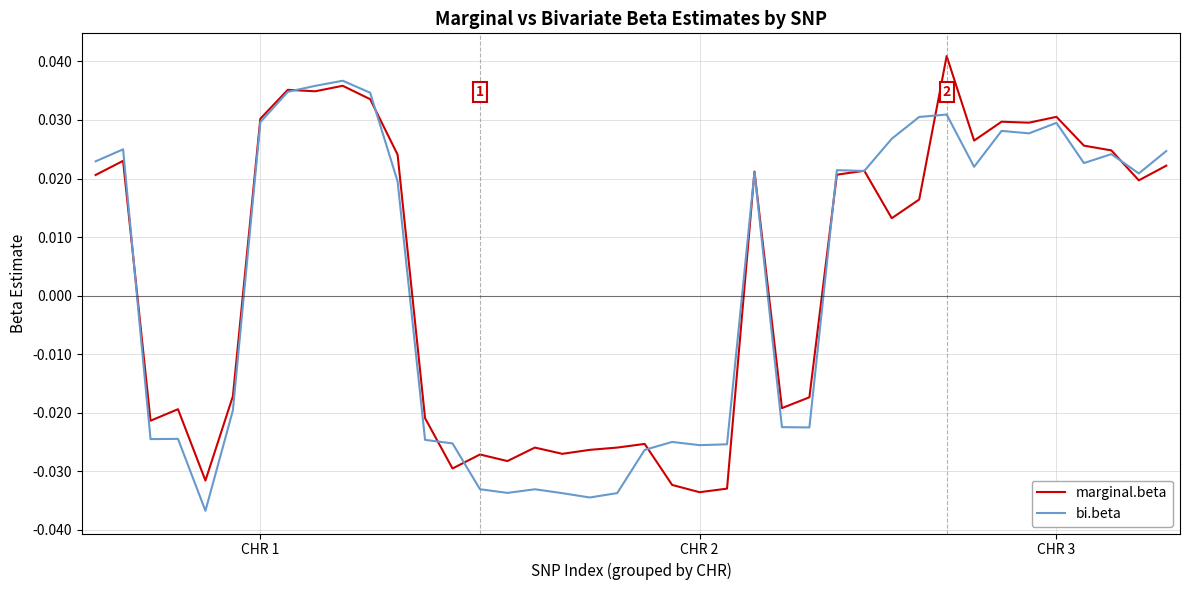

Rank the series by their maximum value, from lowest to highest.

bi.beta, marginal.beta